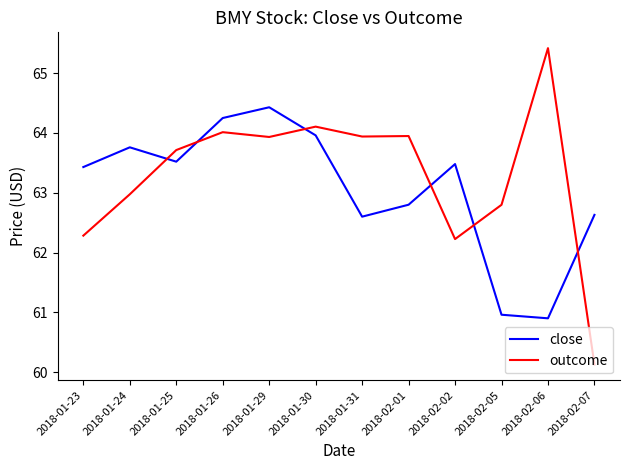

What is the difference between the highest and lowest values at 2018-01-29?

0.5